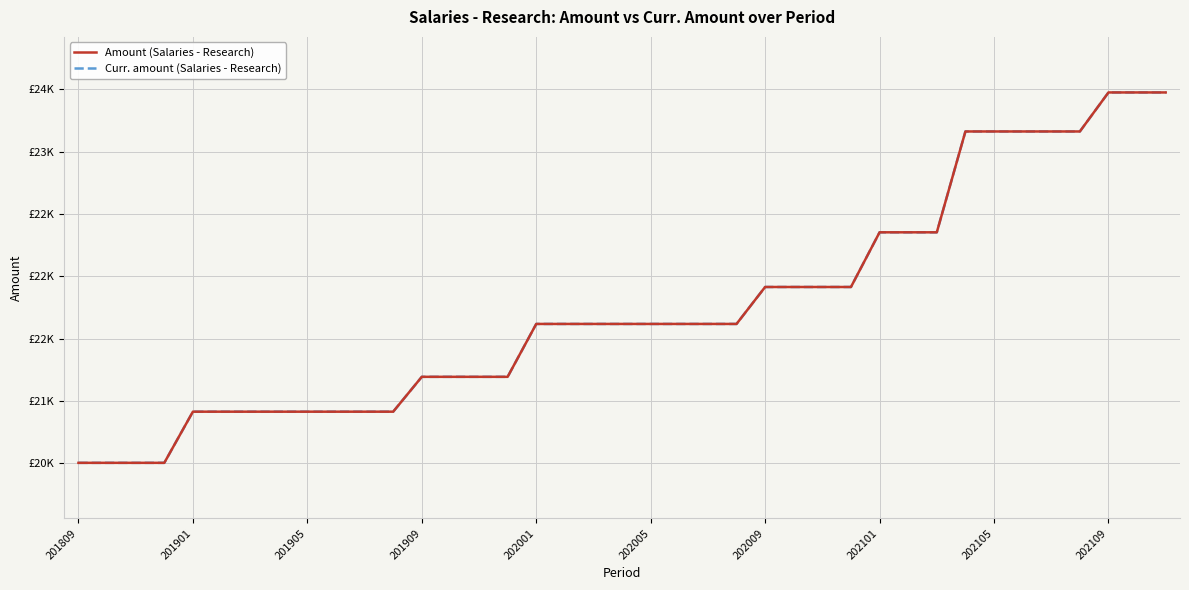

Does the chart display data point markers on the line(s)?

No